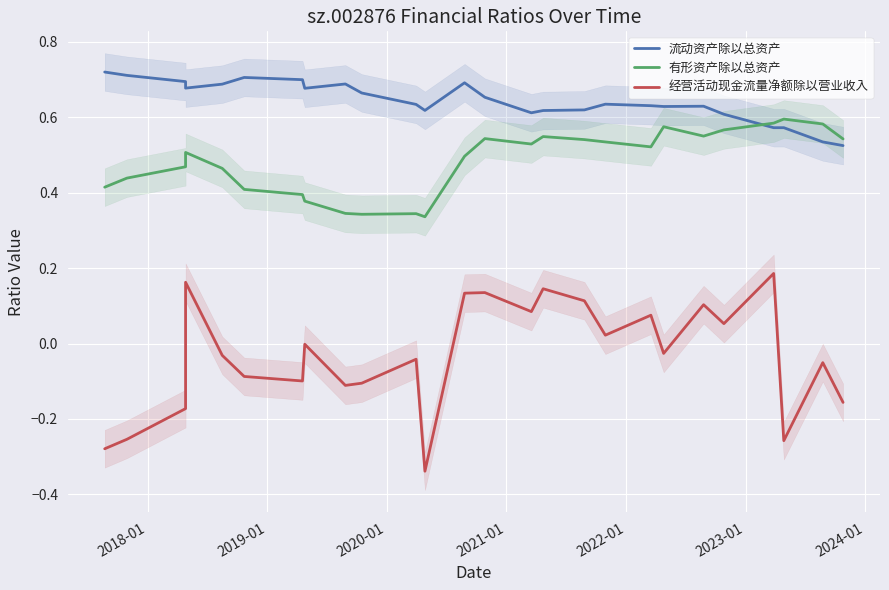

What are all the series names shown in the legend?

流动资产除以总资产, 有形资产除以总资产, 经营活动现金流量净额除以营业收入